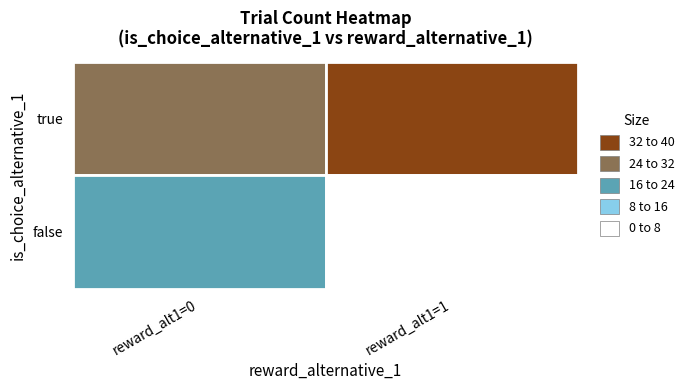

Which label corresponds to the largest value in the chart?

true_1